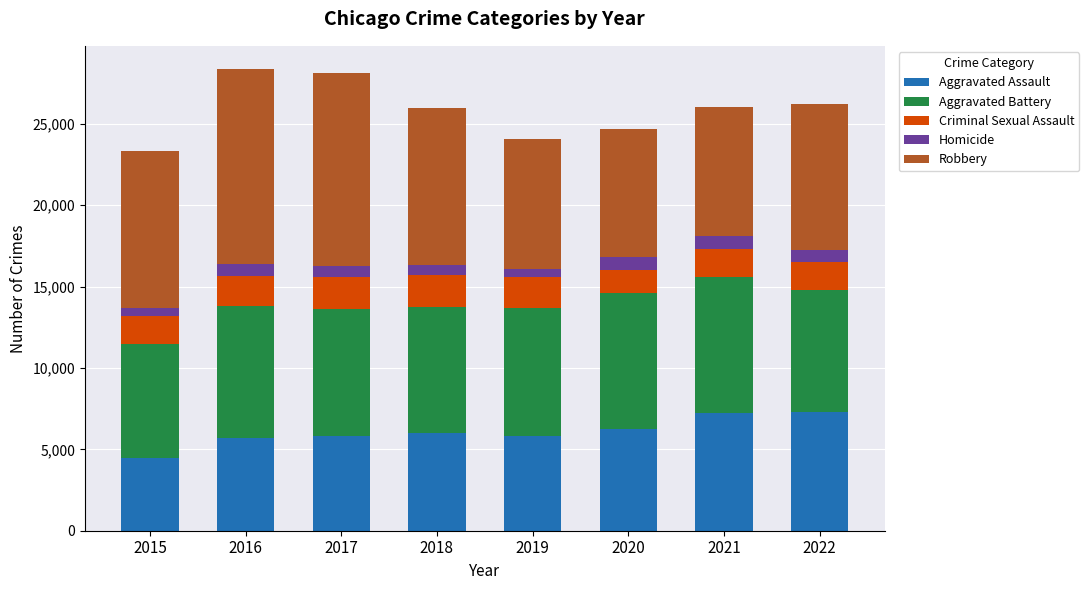

Which category has the lowest value in the Aggravated Assault series?

2015